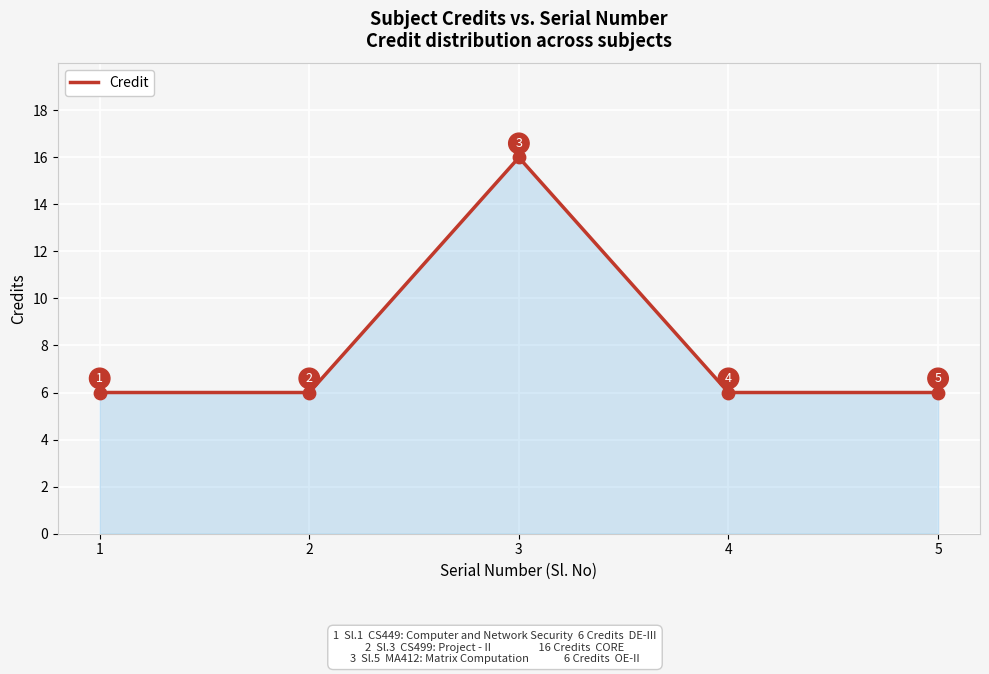

Approximately how many times larger is the value at 5 compared to 4?

1.0